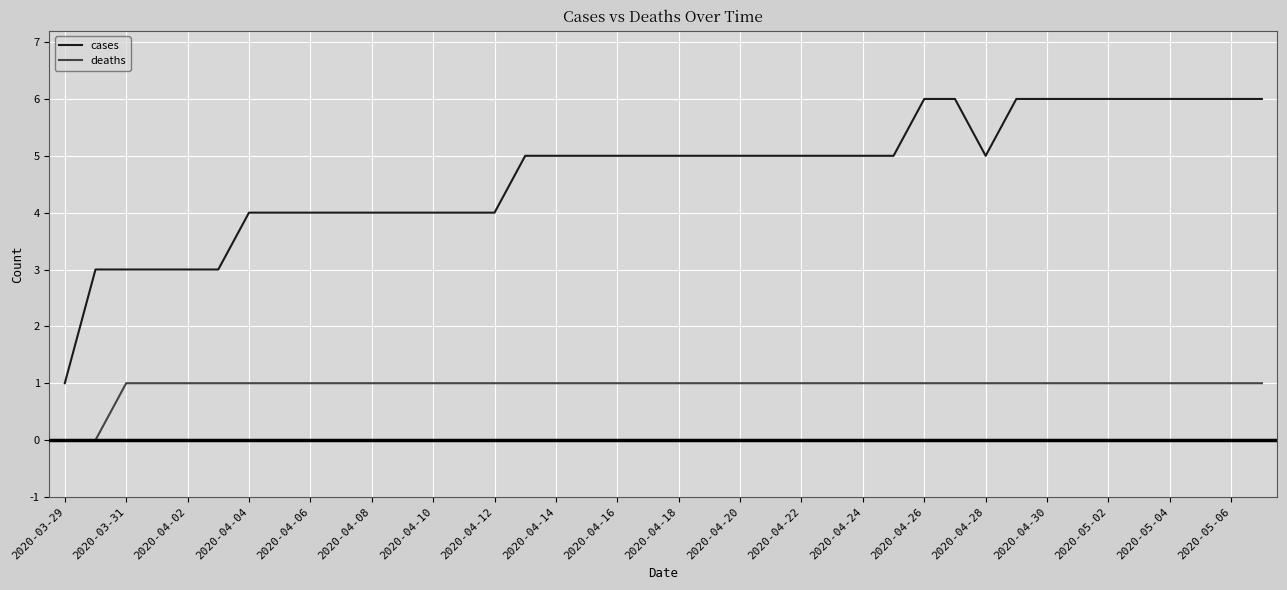

Is this an area chart (filled region under the line)?

No